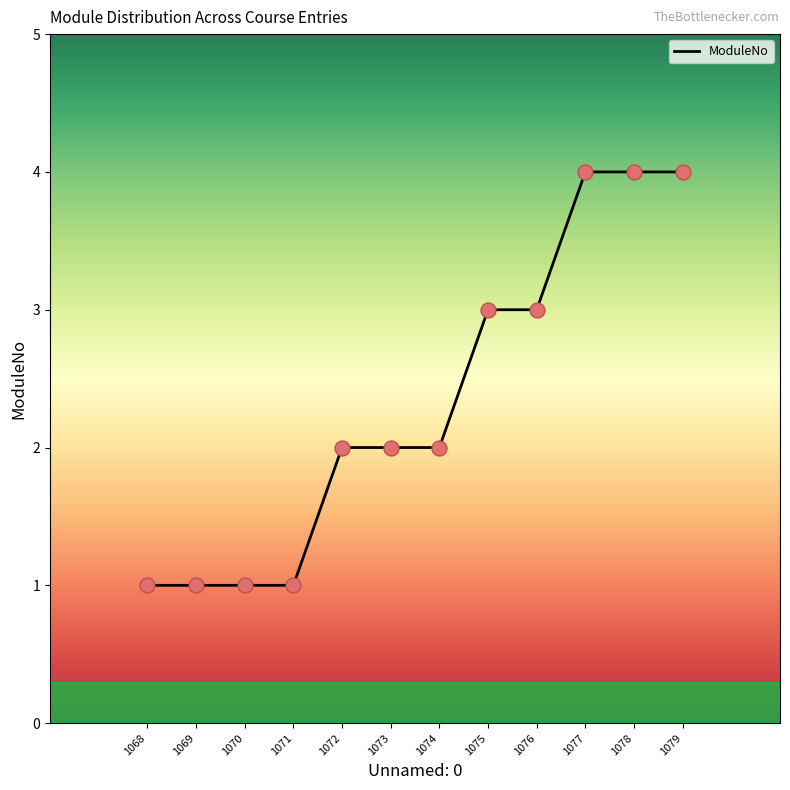

What is the change in value from 1068 to 1075?

+2